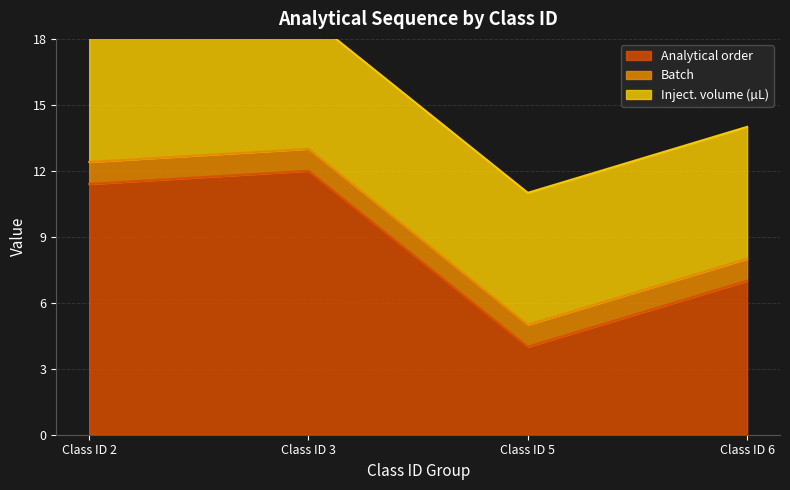

What is the lowest value of the Batch series?

1.0